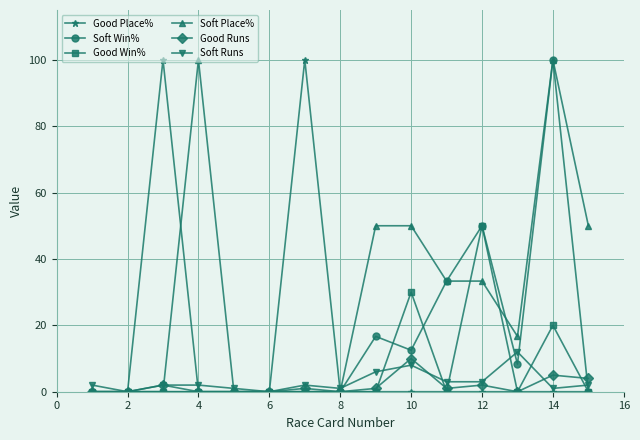

What is the maximum value for Good Win%?

50.0